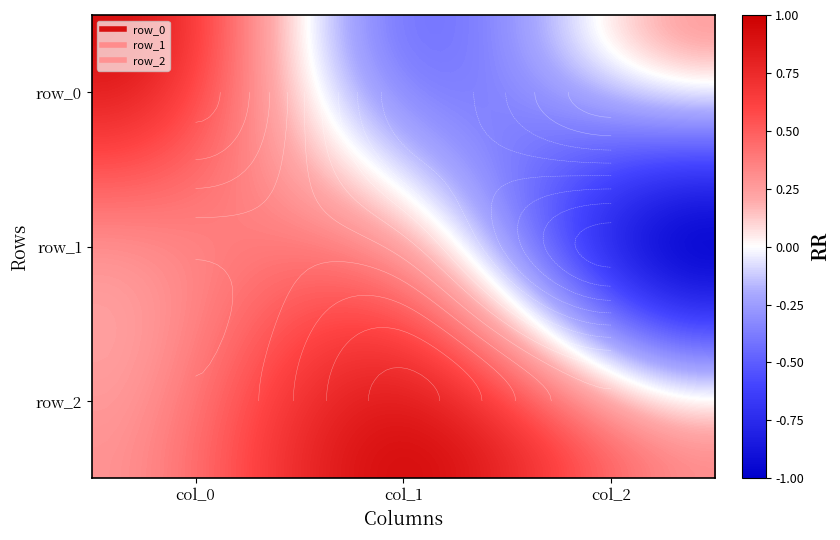

Is it true that row_1 equals -1.2 at col_2?

False